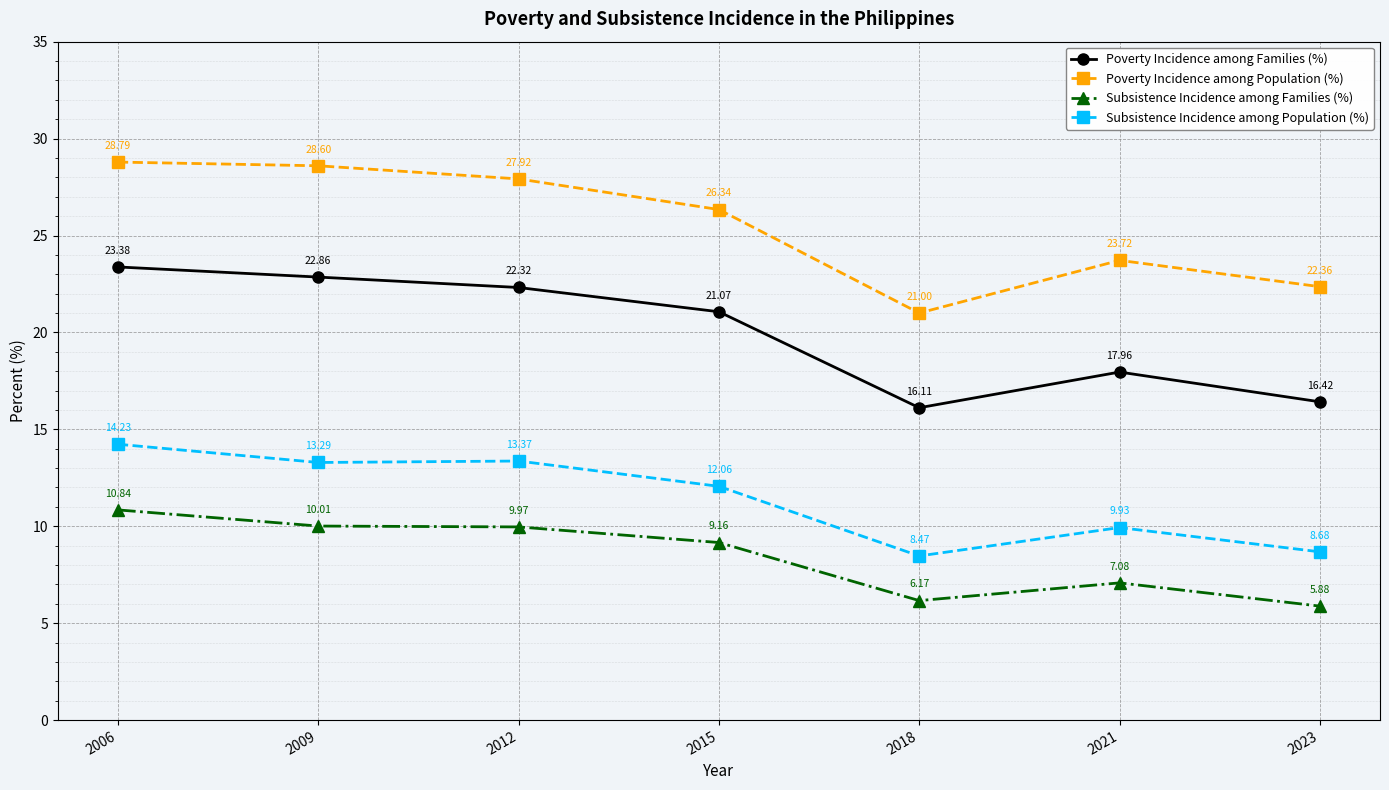

How many data points in Poverty Incidence among Families (%) are less than 21?

3